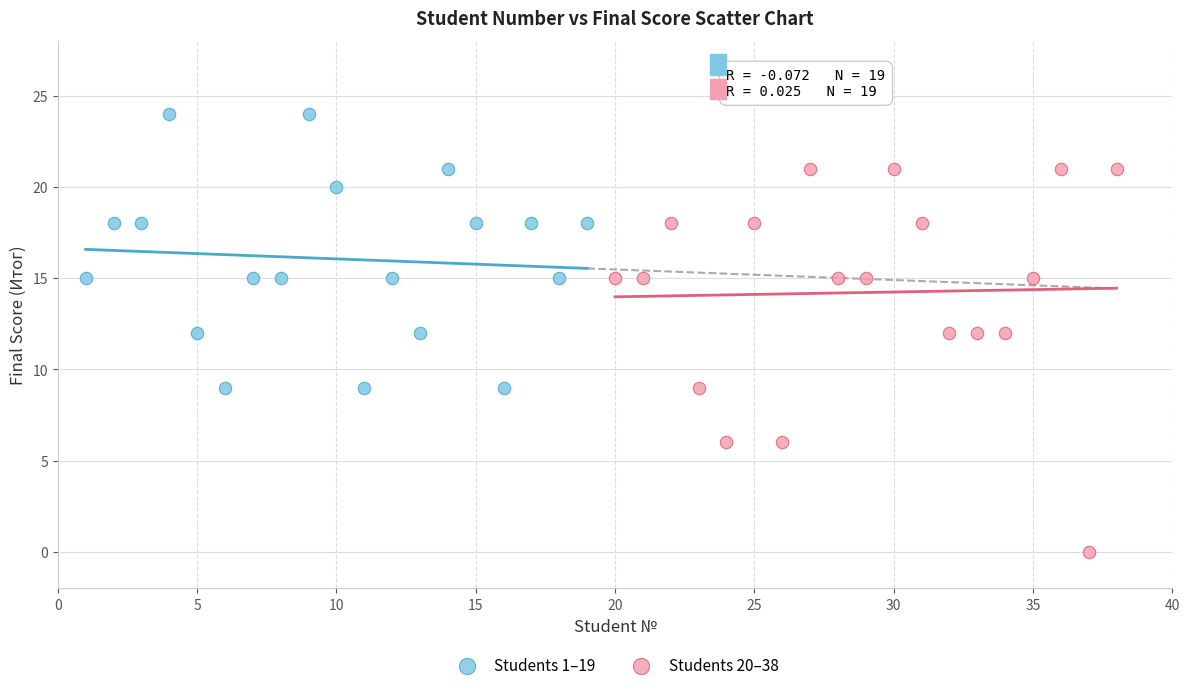

Which series has the widest spread of Y values?

Students 20–38